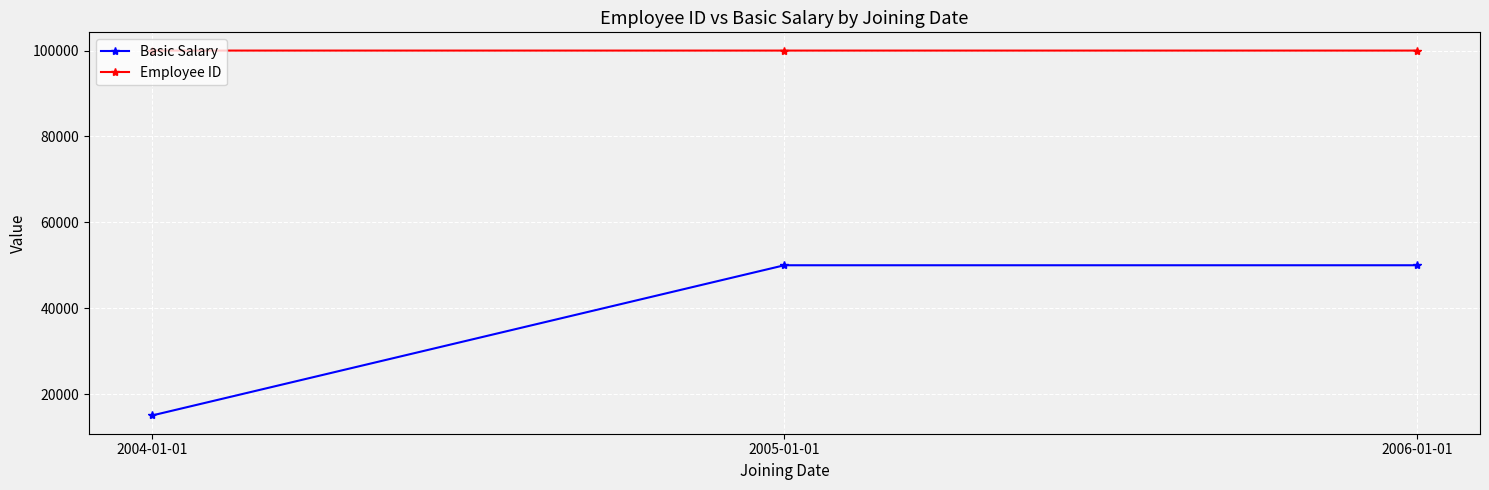

Between 2004-01-01 and 2006-01-01, which series saw the biggest shift?

Basic Salary